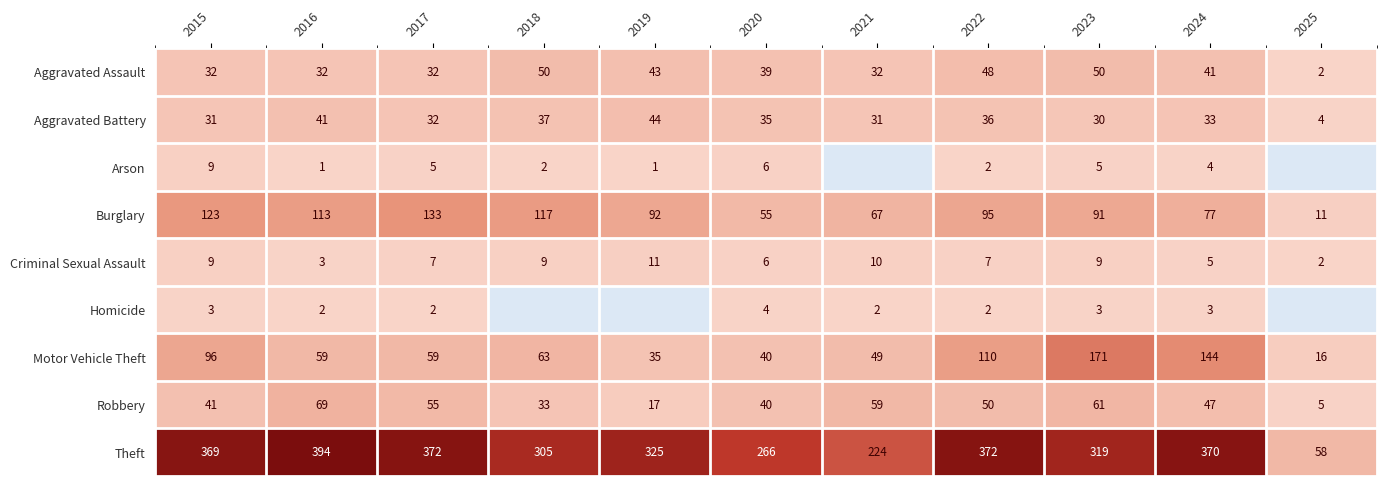

At which category is the sum across all series the highest?

2023